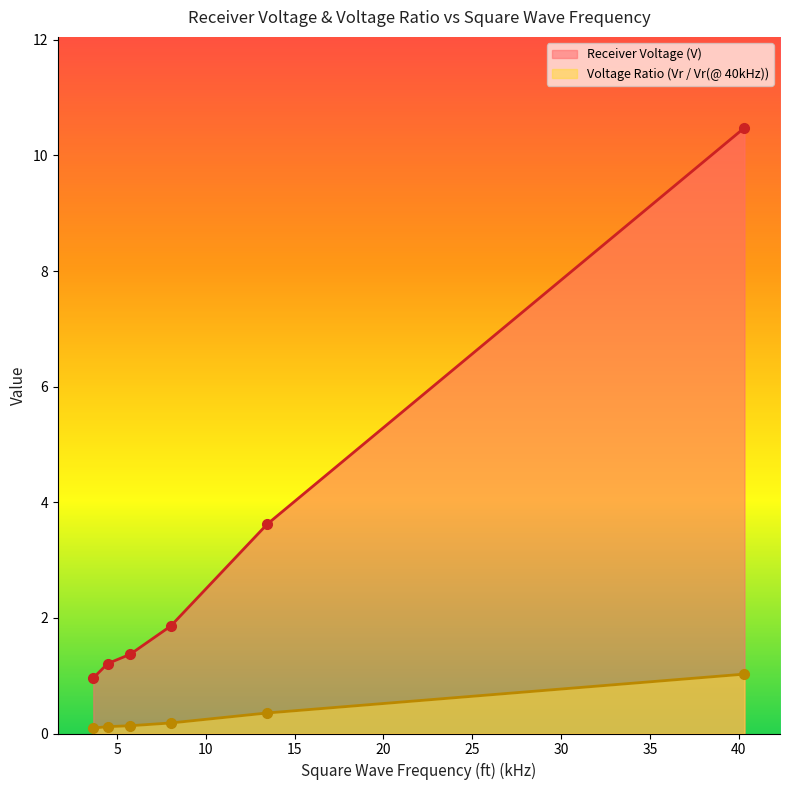

What is the approximate value of Voltage Ratio (Vr / Vr(@ 40kHz)) at 3.664?

0.1